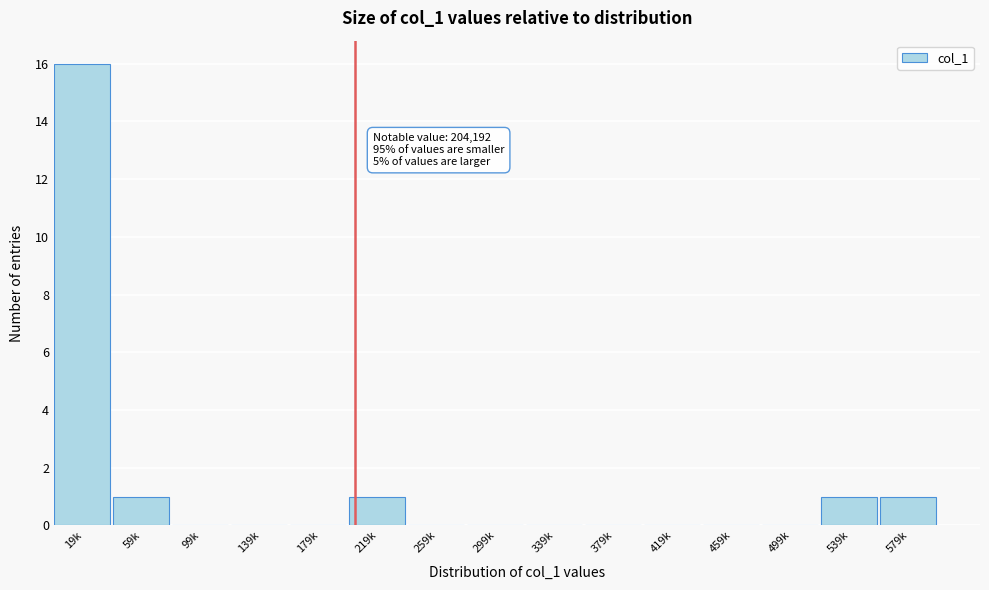

Reading left to right, extract all data points from this chart.

19k=16	59k=1	99k=0	139k=0	179k=0	219k=1	259k=0	299k=0	339k=0	379k=0	419k=0	459k=0	499k=0	539k=1	579k=1